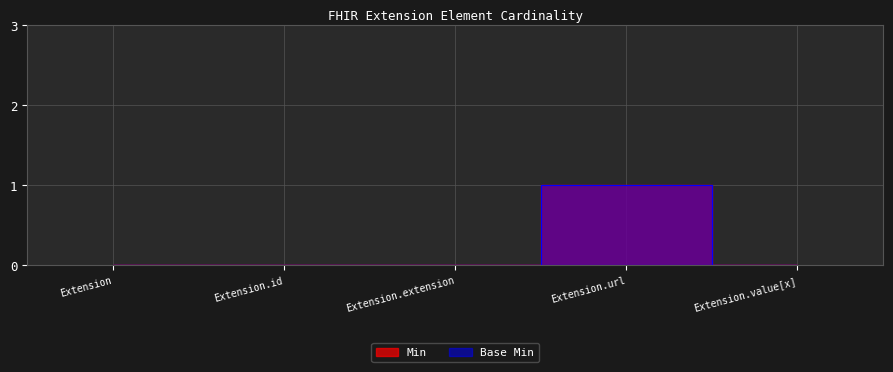

At how many categories does at least one series exceed 0?

1